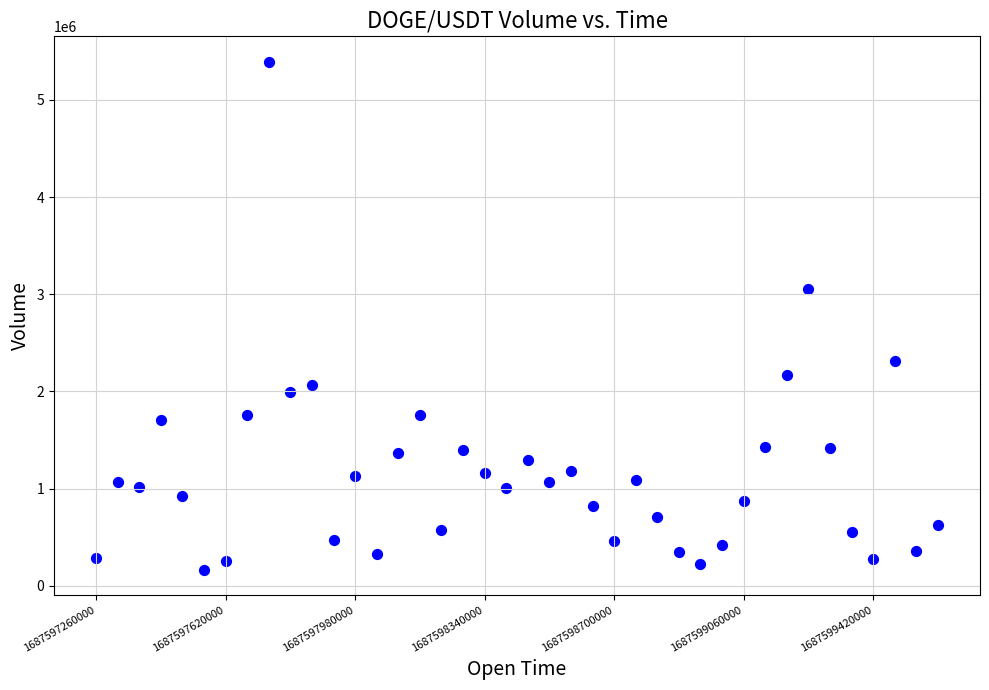

What is the range of Y values (max minus min)?

5225803